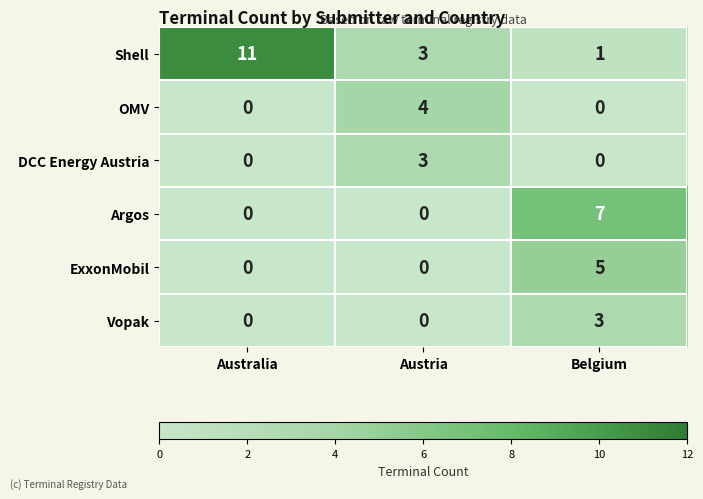

At which label is Shell closest to 6?

Austria